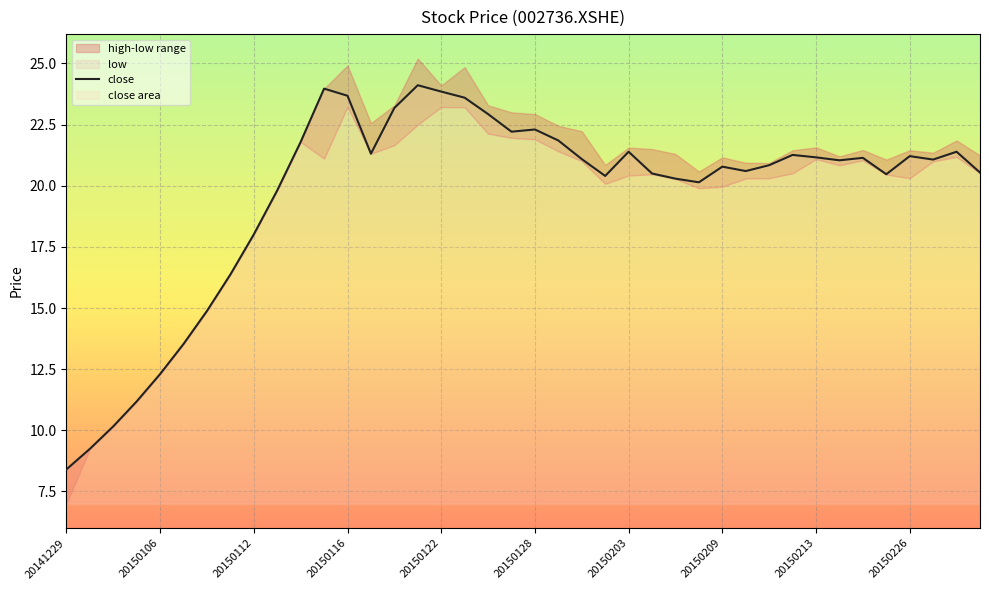

Is it true that close equals 7.6 at 20150122?

False